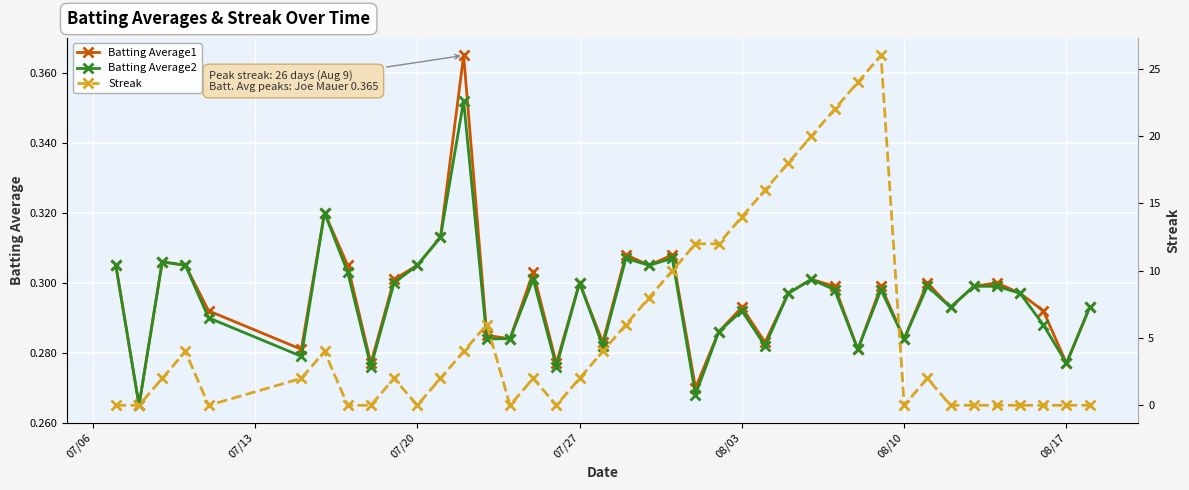

In Batting Average1, how many points are higher than both neighbors (excluding endpoints)?

12